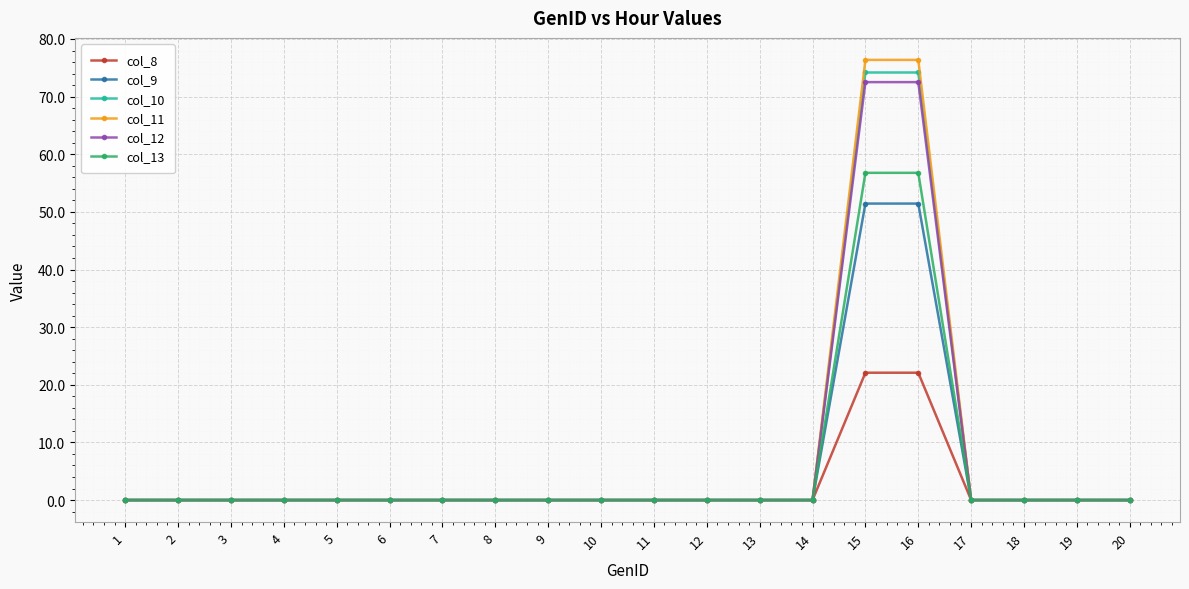

True or false: col_11 has a value of -40.7 at 4.

False